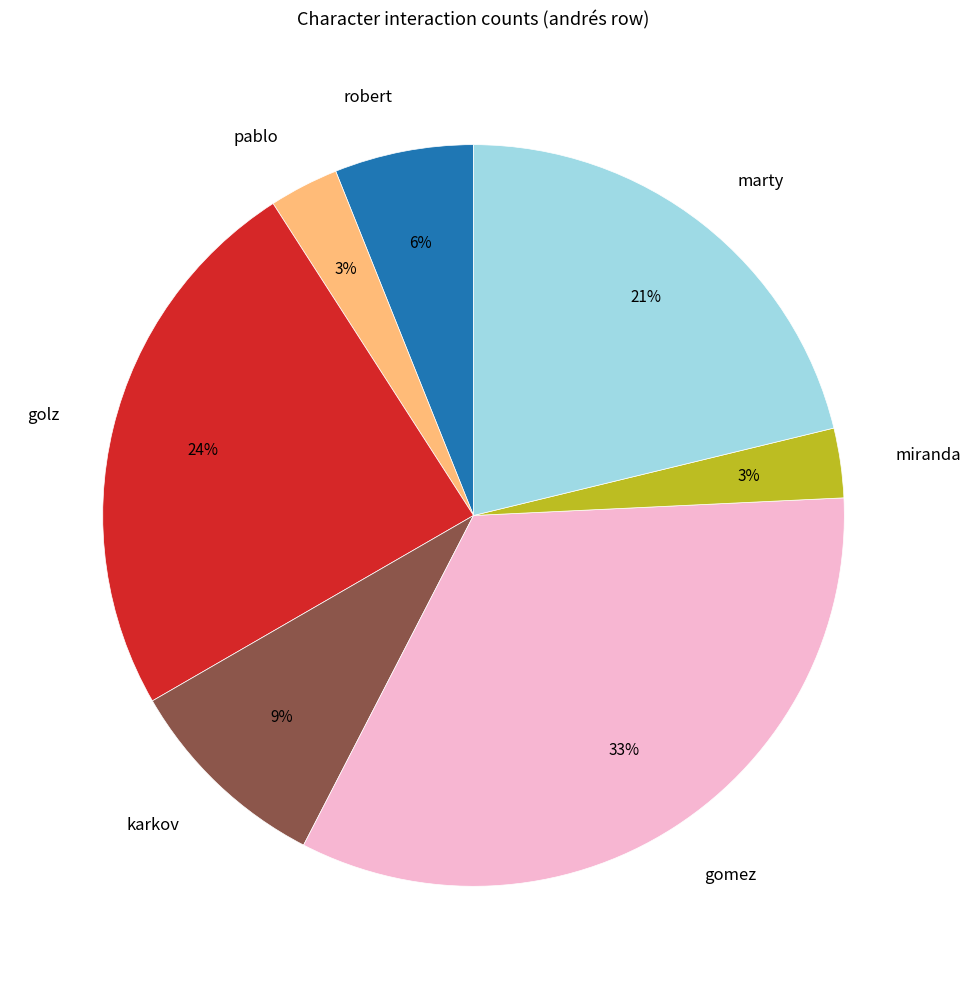

How many slices are in this pie chart?

7